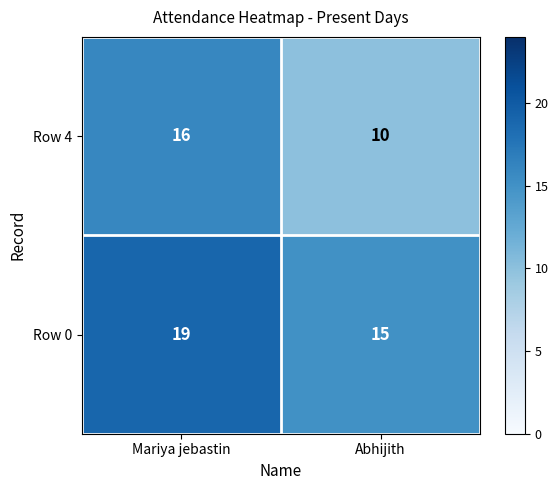

Reading left to right, extract all data points from this chart.

Row 4: Mariya jebastin=16	Abhijith=10
Row 0: Mariya jebastin=19	Abhijith=15